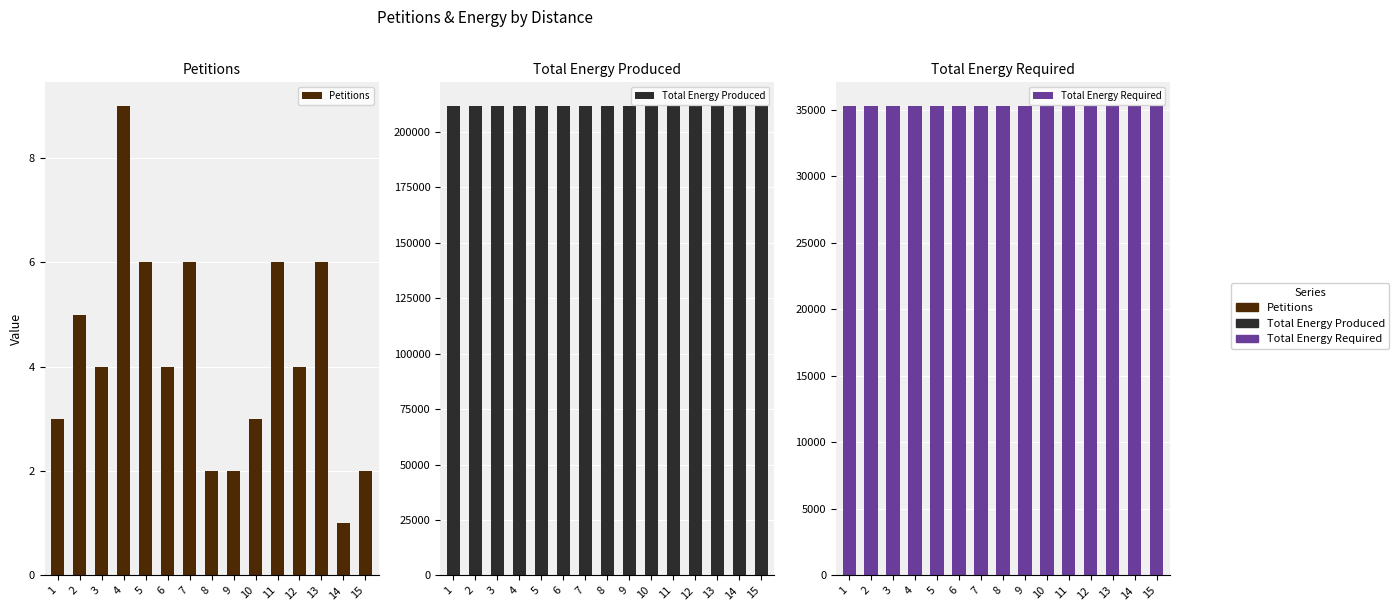

Rank the categories by Petitions value from highest to lowest.

4, 5, 7, 11, 13, 2, 3, 6, 12, 1, 10, 8, 9, 15, 14